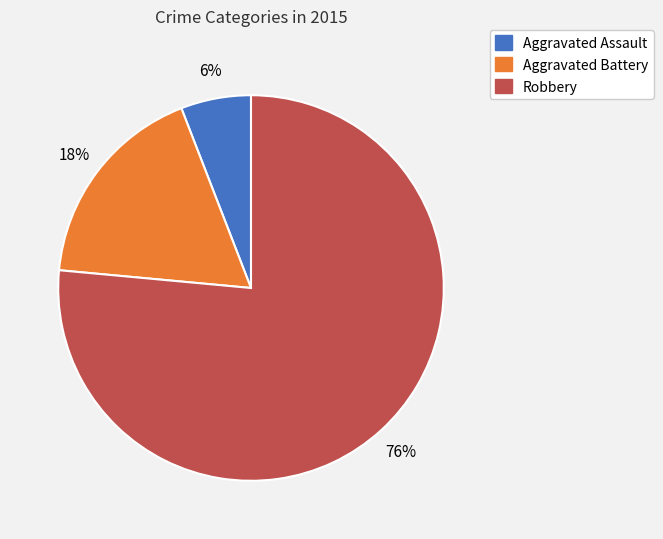

Which category has the biggest portion of the pie?

Robbery